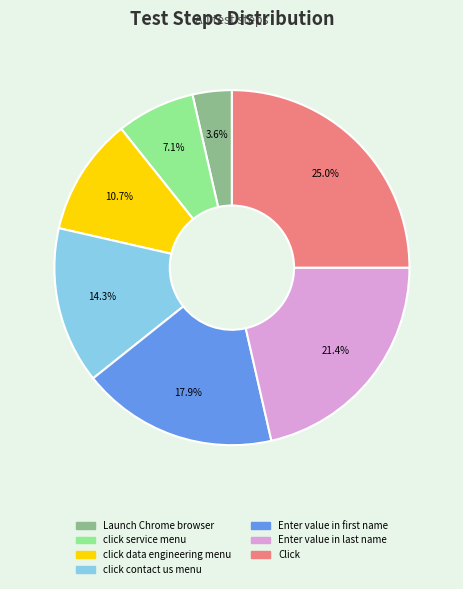

Approximately how many times larger is the value at Click compared to click service menu?

3.5